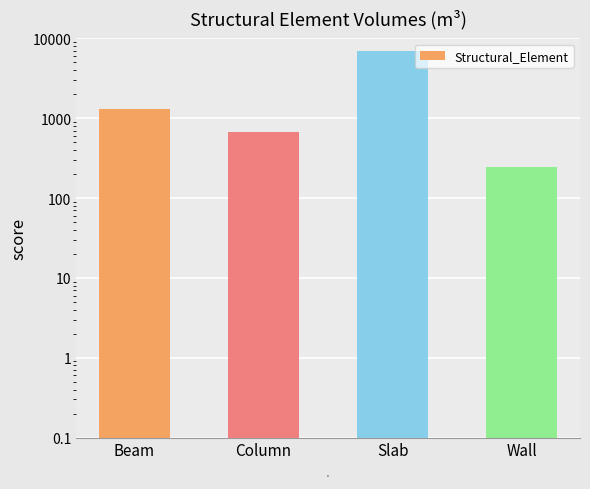

List the labels in order of value, largest first.

Slab, Beam, Column, Wall